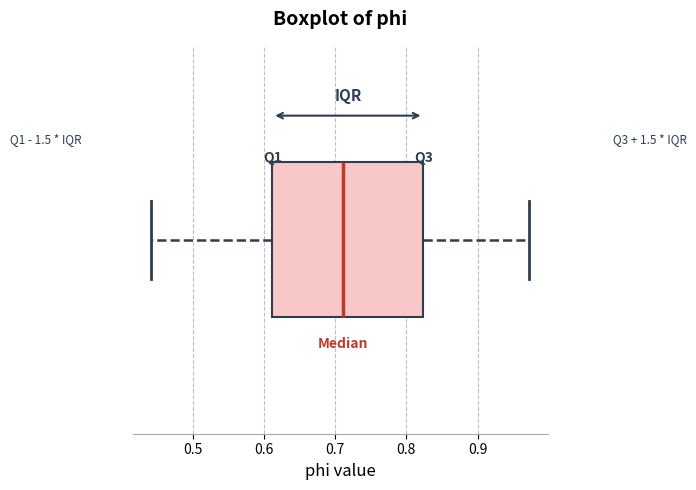

Where does the median line of the box sit on the x-axis? The values are not printed on the chart, so give them approximately, as read against the axis.

0.71